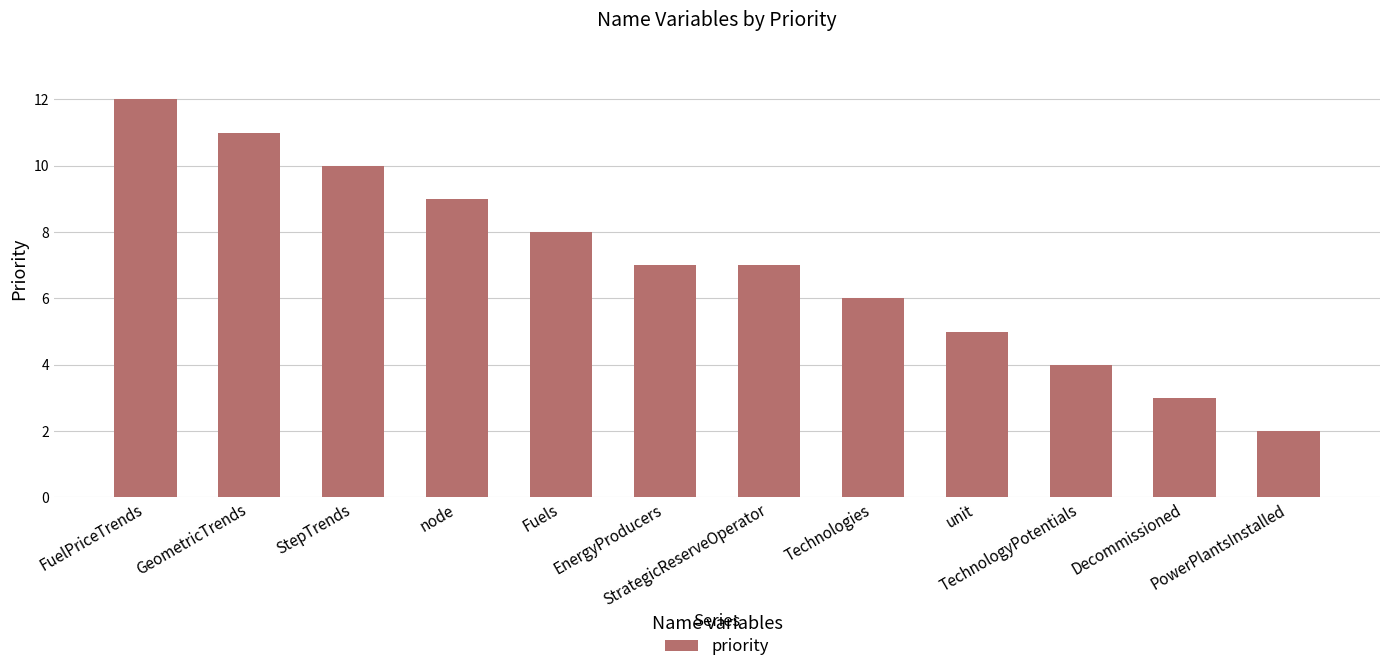

What is the sum of all values?

84